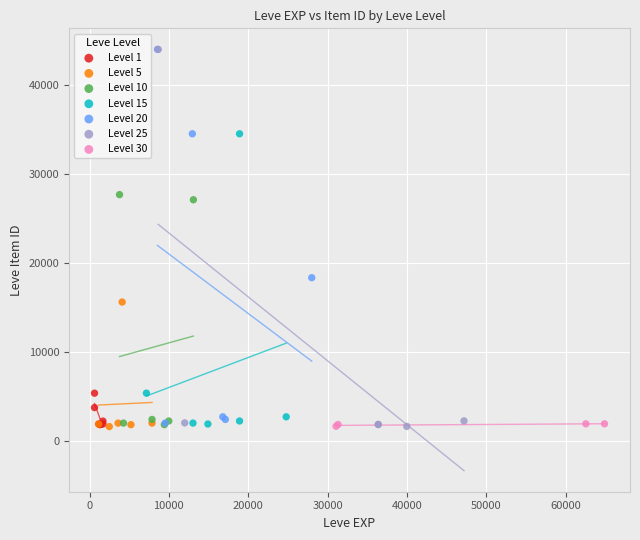

What are all the series names shown in the legend?

Level 1, Level 5, Level 10, Level 15, Level 20, Level 25, Level 30